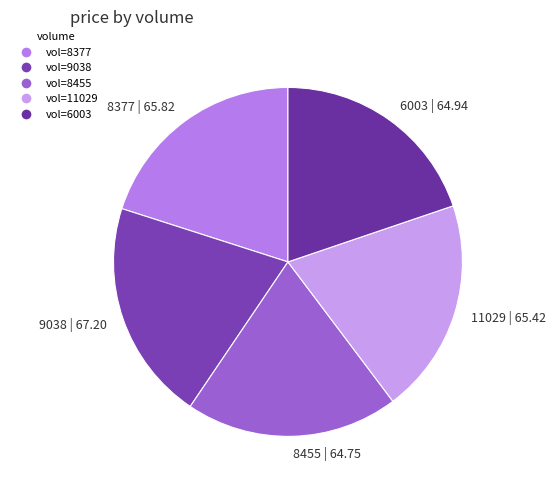

Combined, do 9038 | 67.20 and 6003 | 64.94 account for over 50%?

No